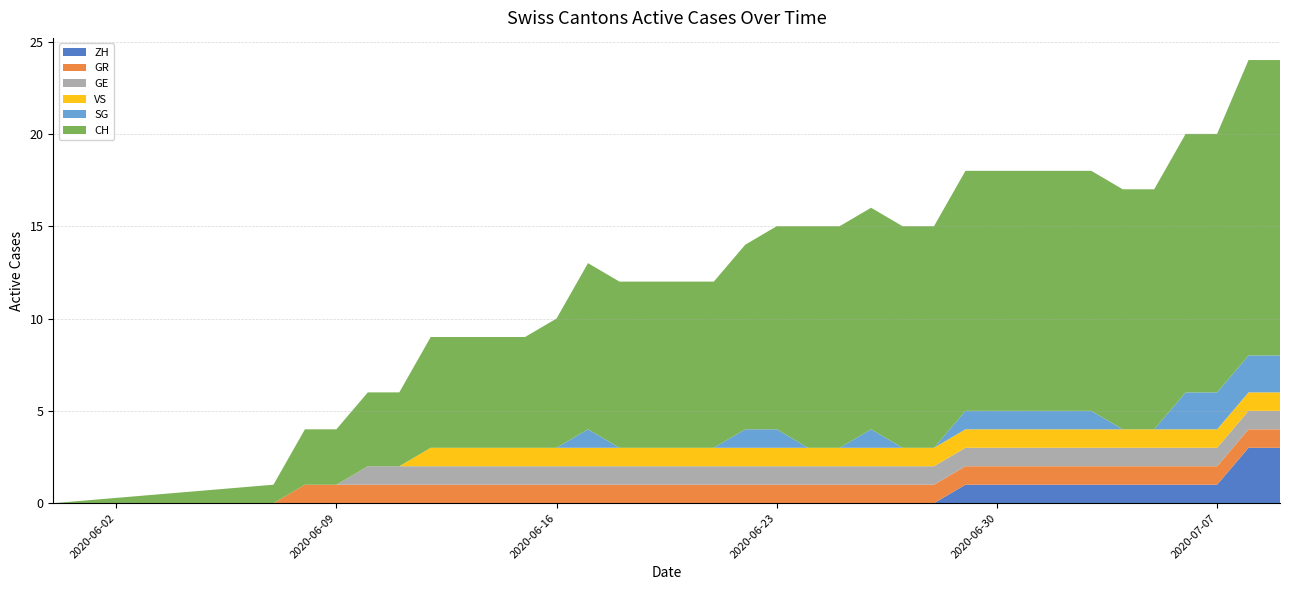

Reading left to right, list all the values displayed in this chart.

ZH: 0	0	0	0	0	0	0	0	0	0	0	0	0	0	0	0	0	0	0	0	0	0	0	1	1	1	1	1	1	1	1	1	3	3
GR: 0	0	1	1	1	1	1	1	1	1	1	1	1	1	1	1	1	1	1	1	1	1	1	1	1	1	1	1	1	1	1	1	1	1
GE: 0	0	0	0	1	1	1	1	1	1	1	1	1	1	1	1	1	1	1	1	1	1	1	1	1	1	1	1	1	1	1	1	1	1
VS: 0	0	0	0	0	0	1	1	1	1	1	1	1	1	1	1	1	1	1	1	1	1	1	1	1	1	1	1	1	1	1	1	1	1
SG: 0	0	0	0	0	0	0	0	0	0	0	1	0	0	0	0	1	1	0	0	1	0	0	1	1	1	1	1	0	0	2	2	2	2
CH: 0	1	3	3	4	4	6	6	6	6	7	9	9	9	9	9	10	11	12	12	12	12	12	13	13	13	13	13	13	13	14	14	16	16